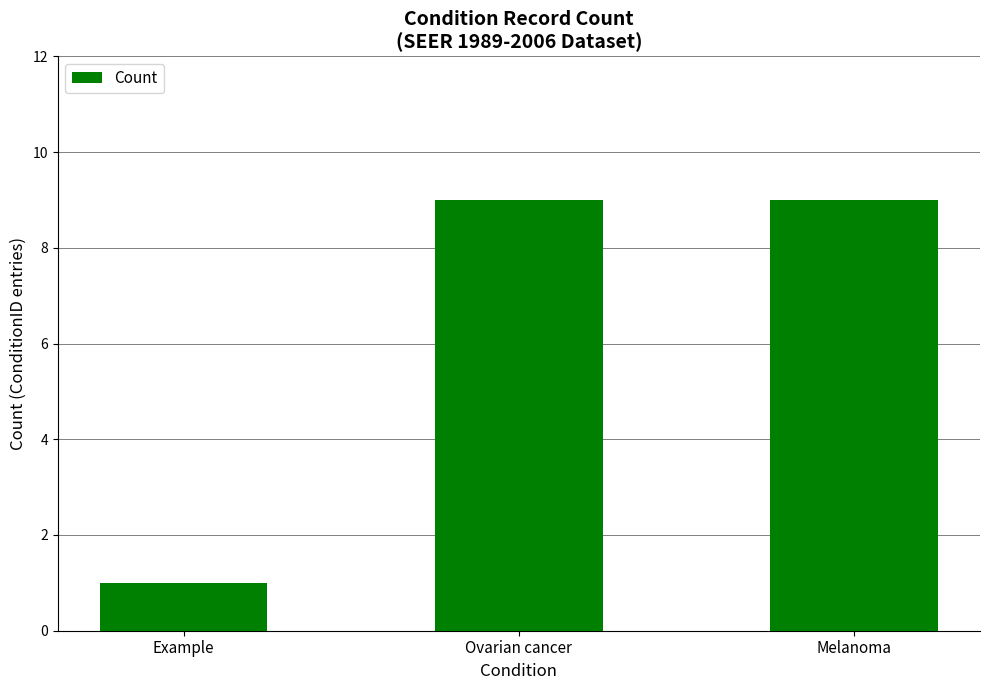

What is the minimum value shown in the chart?

1